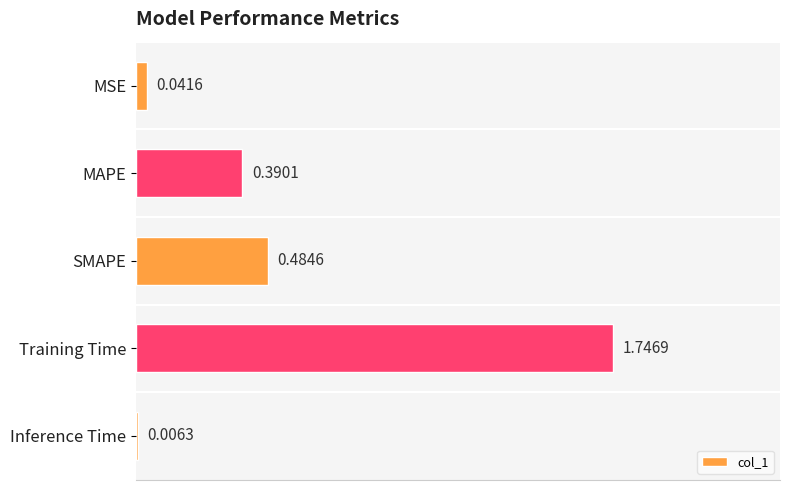

What is the sum of all values?

2.7